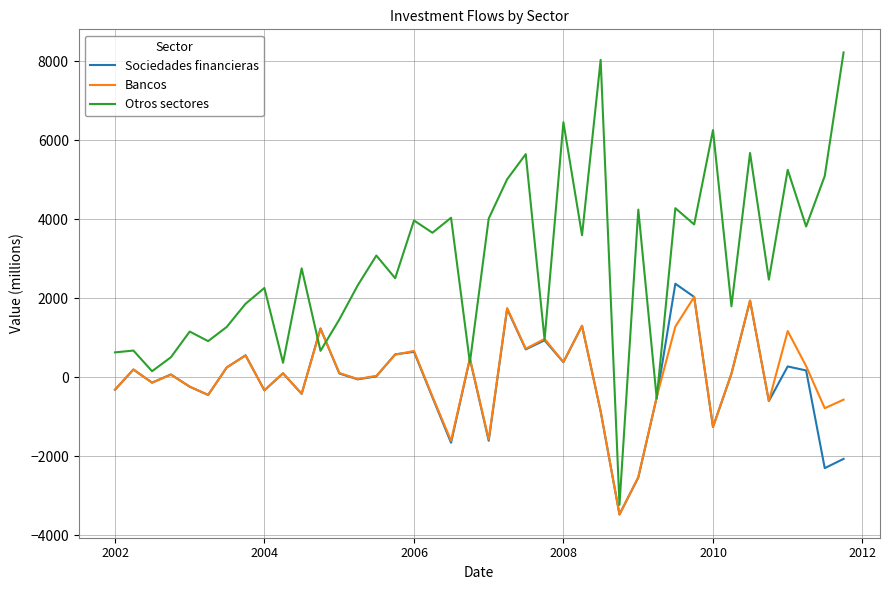

What is the greatest value displayed?

8222